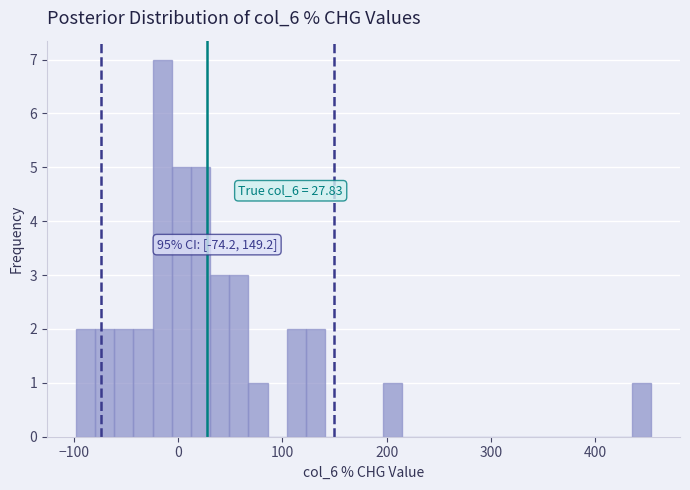

Read against the x-axis, roughly where is the centre of the tallest bar?

-20